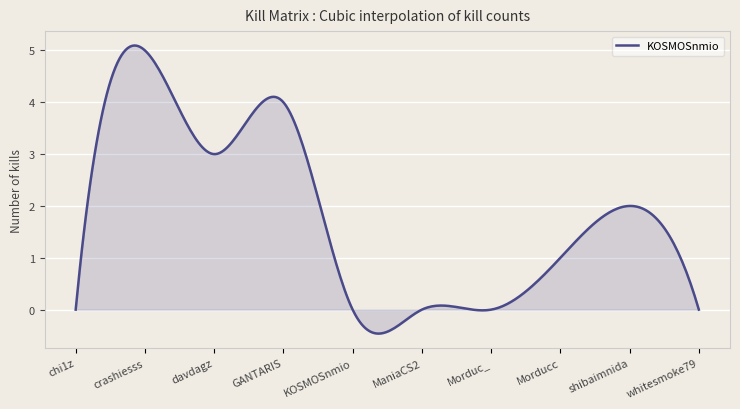

What is the difference between the maximum and minimum values?

5.6